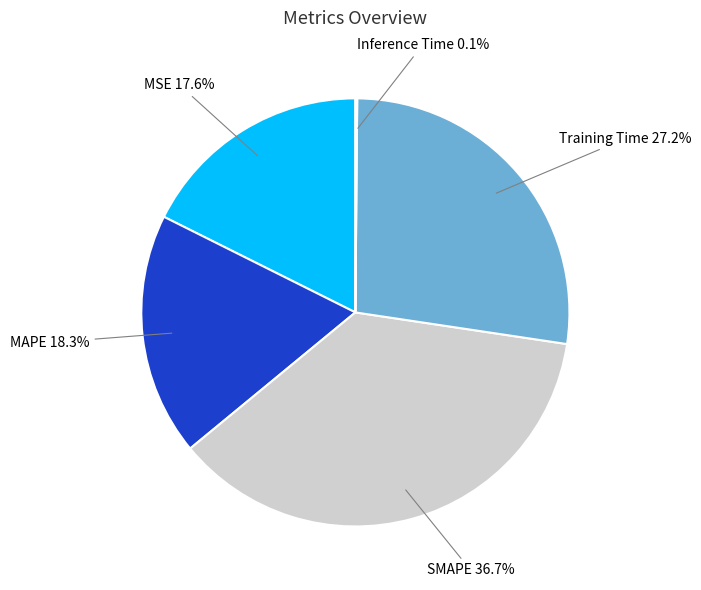

Which category has the biggest portion of the pie?

SMAPE